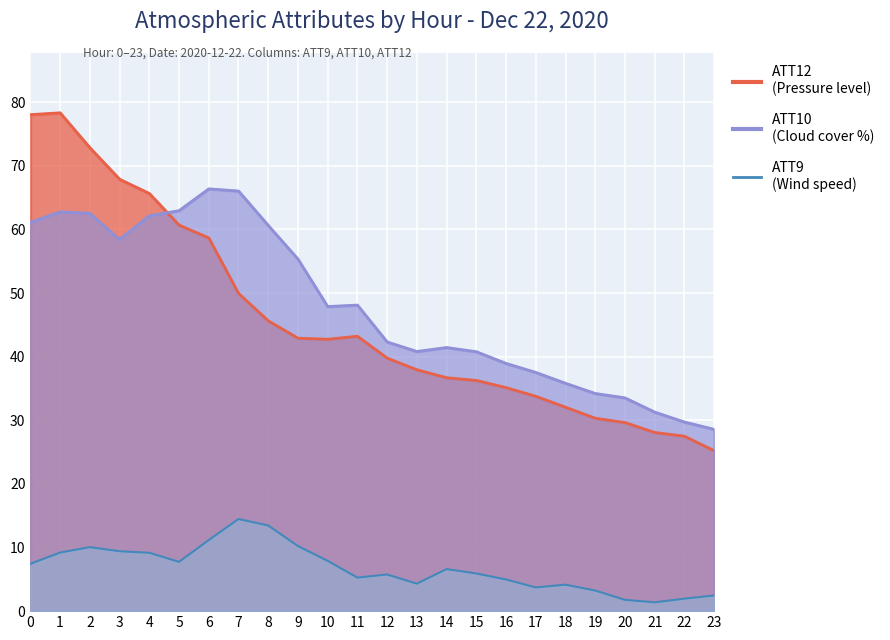

Read the ATT9 value at 15.

5.9